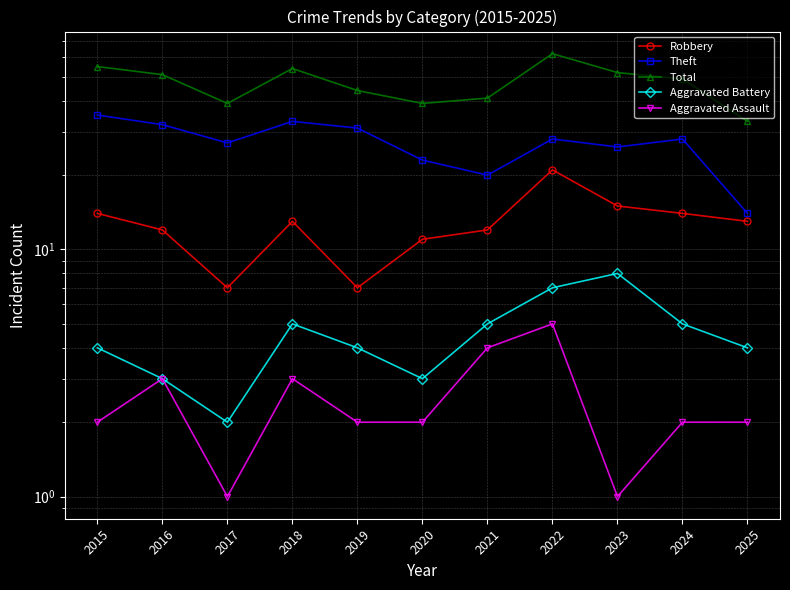

Count the number of categories in the chart.

11